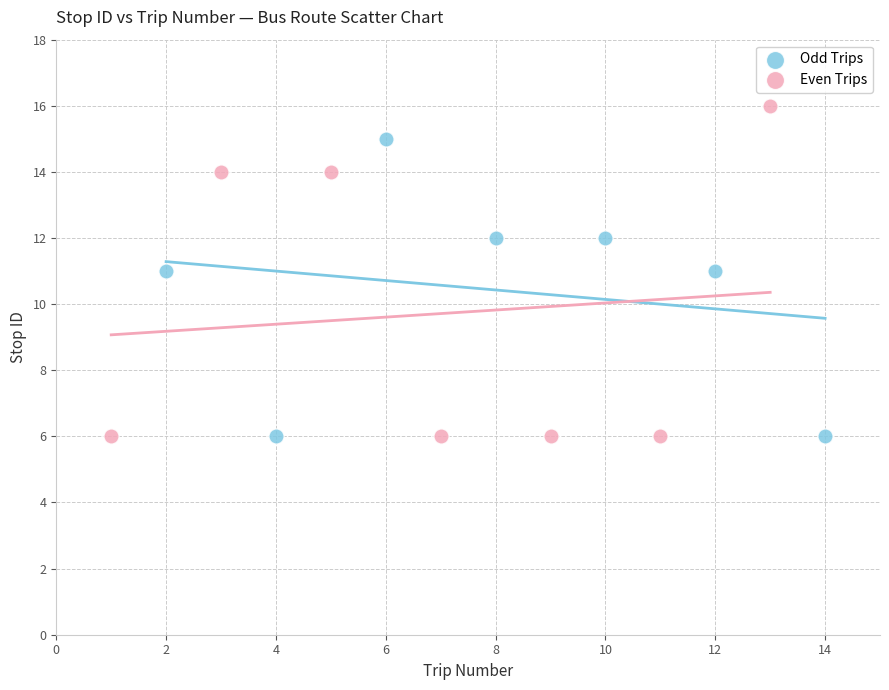

Which series has the largest Y range (max minus min)?

Even Trips